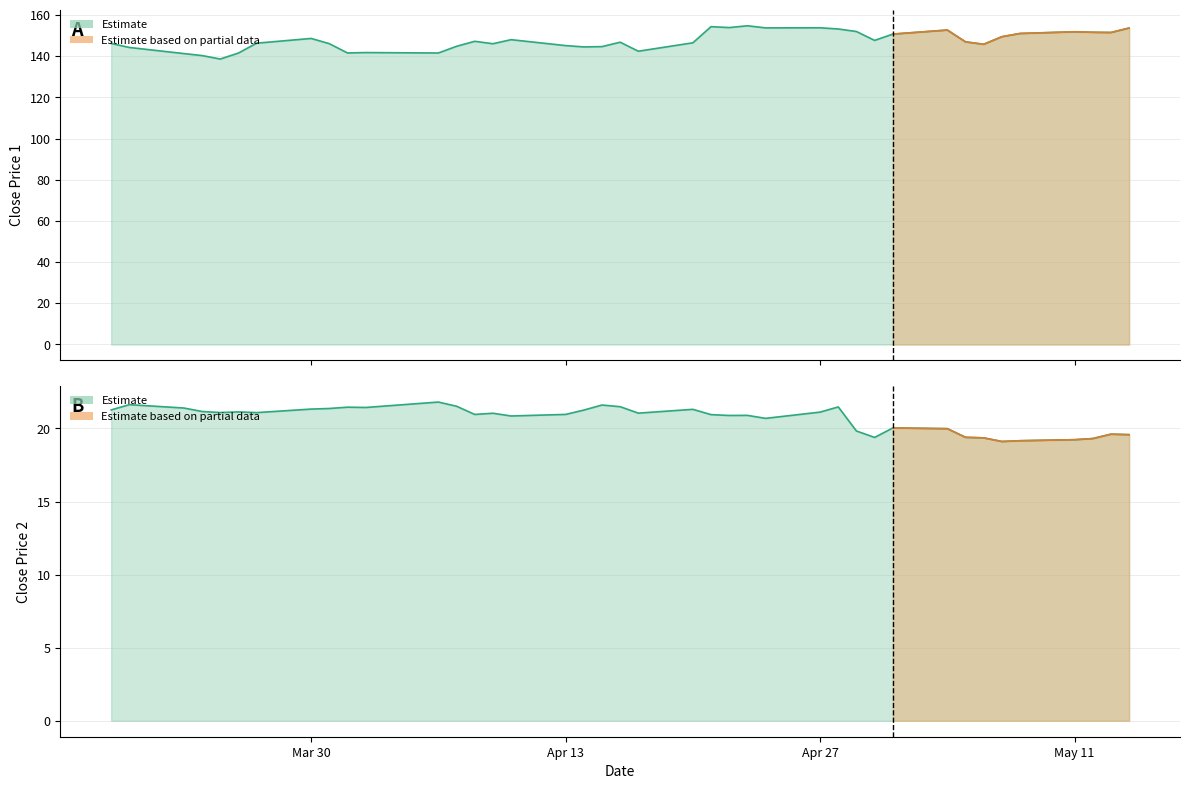

What is the maximum value for close1?

154.8